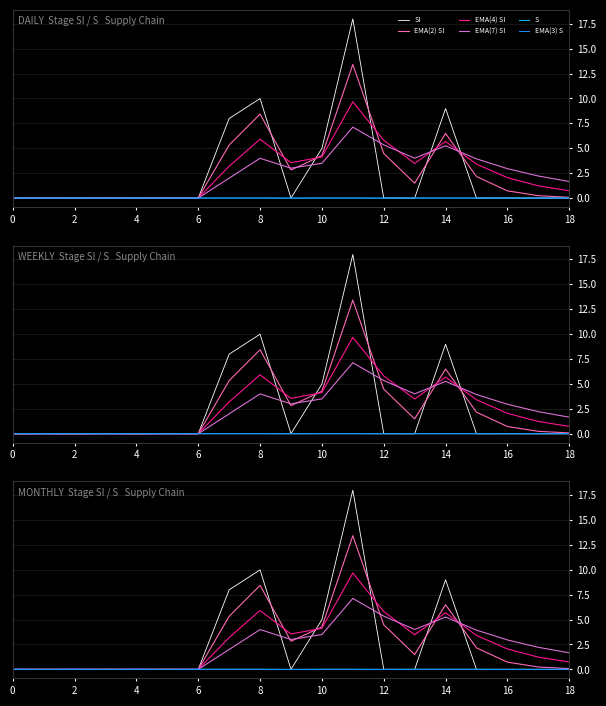

Is the value of EMA(2) SI at 10 greater than the value of EMA(7) SI at 0?

Yes